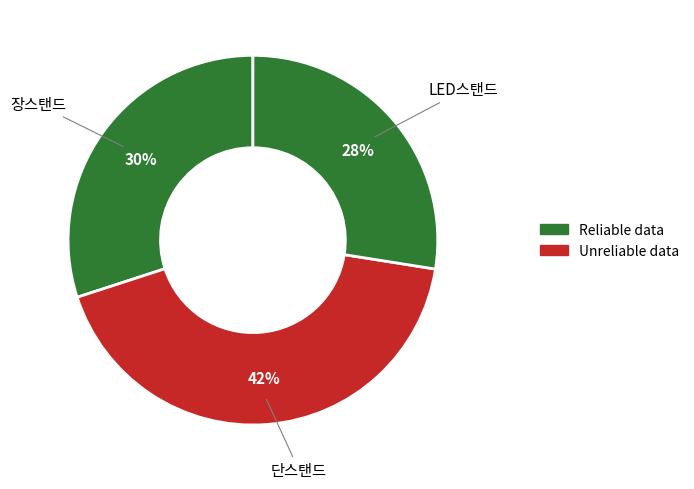

How many segments does this pie chart have?

3